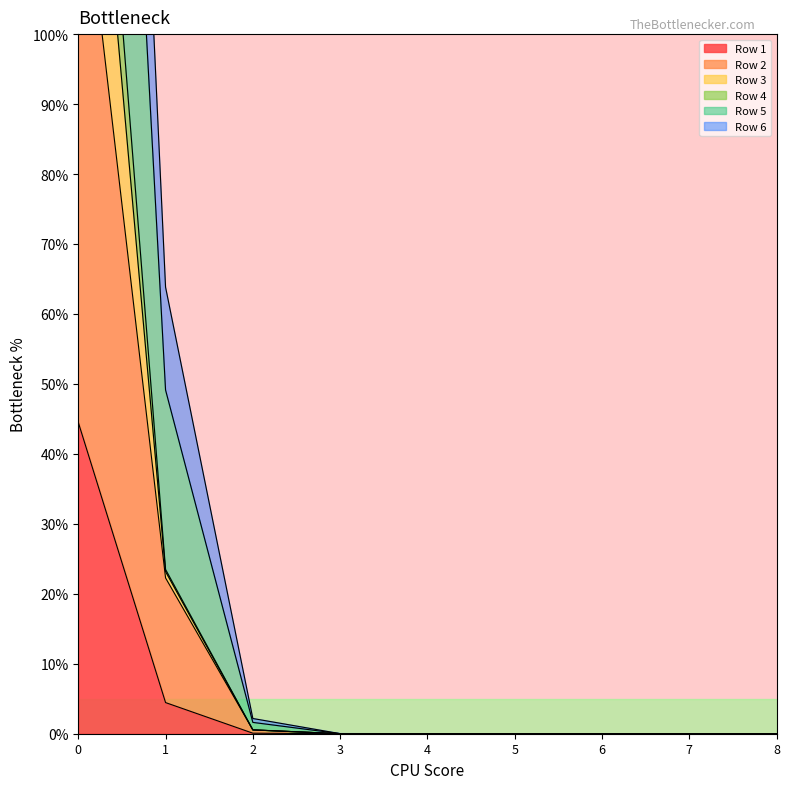

Which series has the widest spread of values?

Row 2